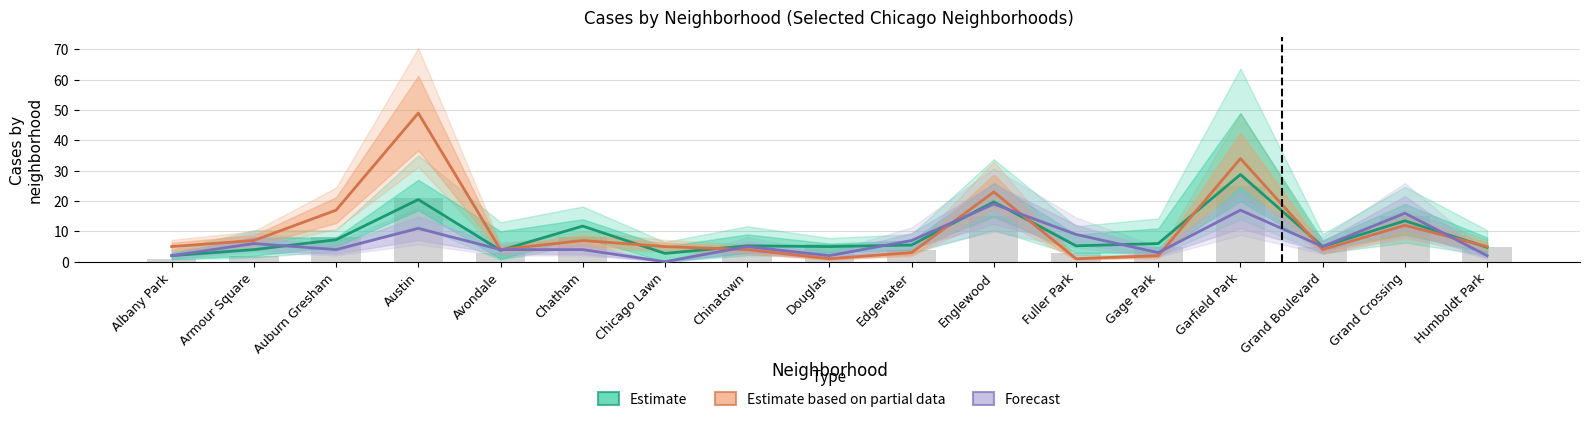

The Forecast series shows 26.5 at Garfield Park. True or false?

False